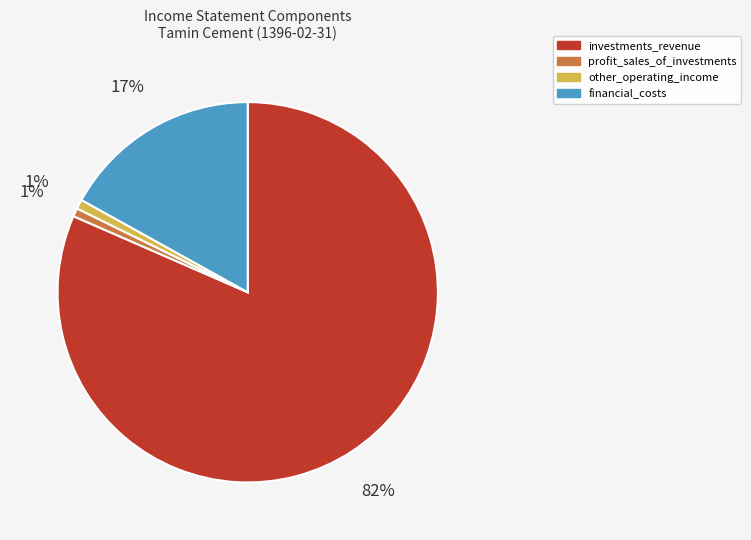

What is the largest slice in the pie chart?

investments_revenue